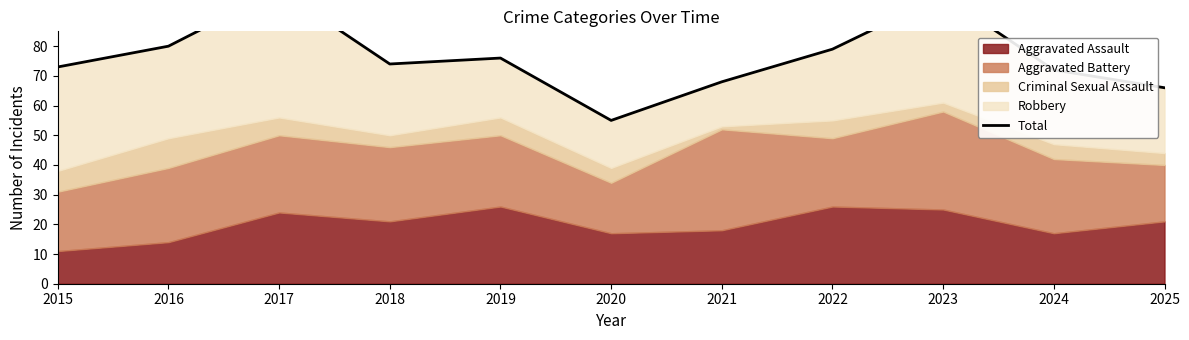

Does the chart display data point markers on the line(s)?

No